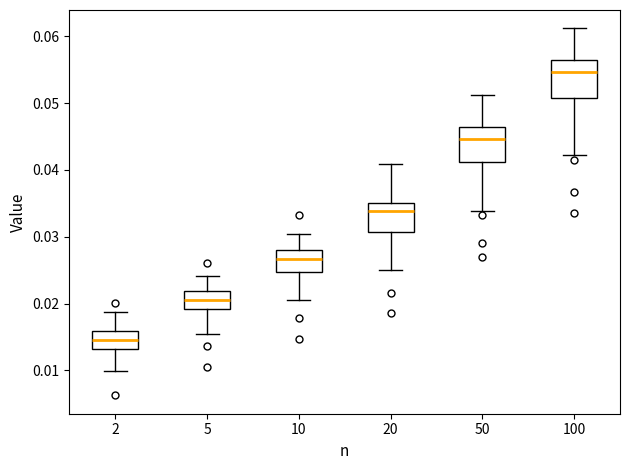

Reading left to right, transcribe this box plot: for each box, give where its median line is, the range the box spans, and where its two whiskers end, as read against the y-axis. The values are not printed on the chart, so give them approximately, as read against the axis.

2: median 0.015, box 0.013 to 0.016, whiskers 0.010 to 0.019
5: median 0.021, box 0.019 to 0.022, whiskers 0.016 to 0.024
10: median 0.027, box 0.025 to 0.028, whiskers 0.021 to 0.030
20: median 0.034, box 0.031 to 0.035, whiskers 0.025 to 0.041
50: median 0.045, box 0.041 to 0.046, whiskers 0.034 to 0.051
100: median 0.055, box 0.051 to 0.057, whiskers 0.042 to 0.061